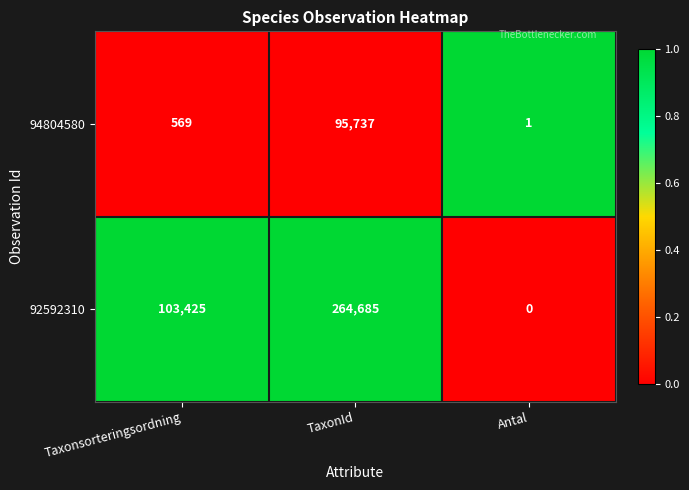

Reading left to right, list all the values displayed in this chart.

94804580: Taxonsorteringsordning=569	TaxonId=95737	Antal=1
92592310: Taxonsorteringsordning=103425	TaxonId=264685	Antal=0